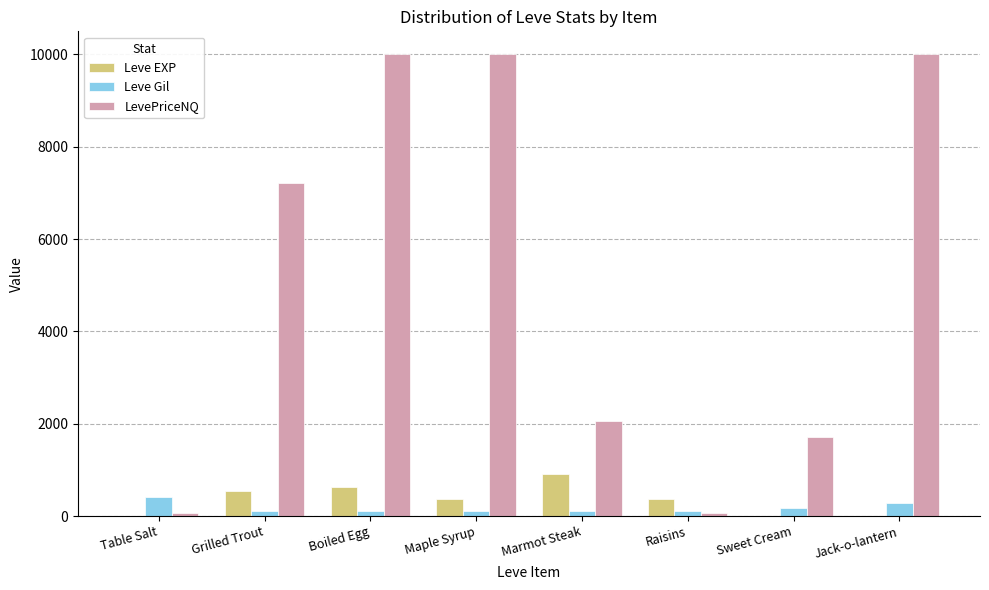

Which series changed the most between Table Salt and Sweet Cream?

LevePriceNQ